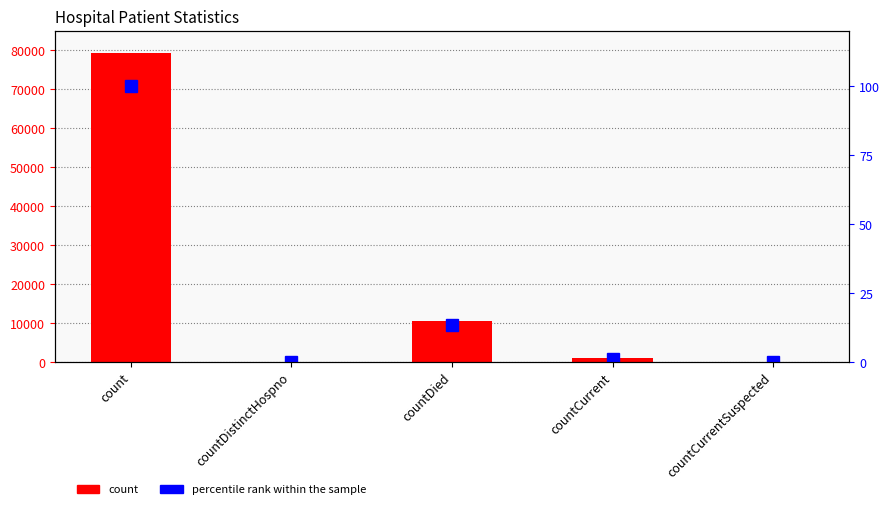

Which has a higher value, countCurrent or countCurrentSuspected?

countCurrent